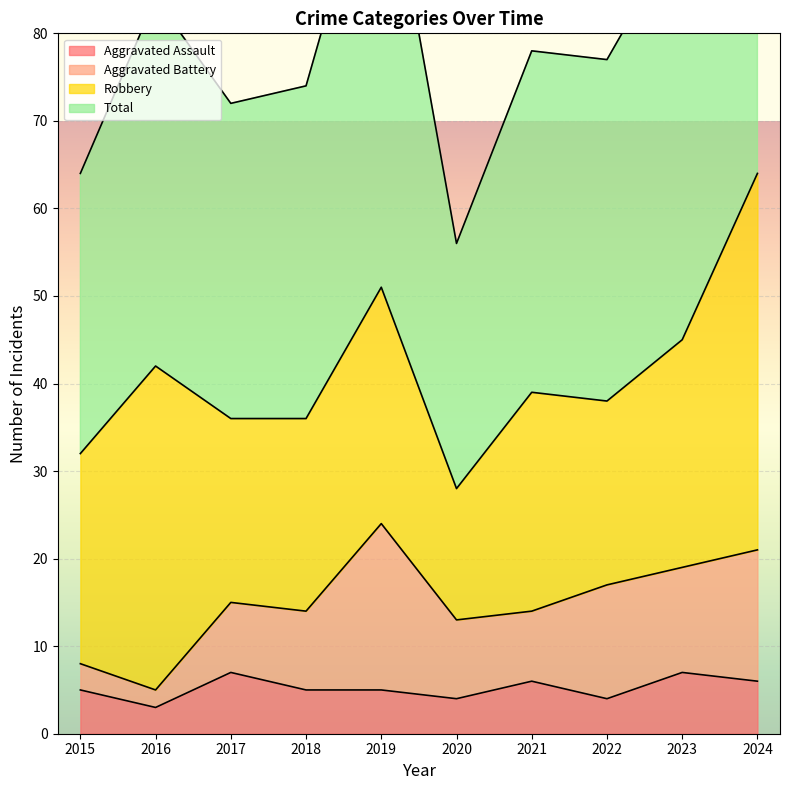

What is the value of the Total point at the 5th from the left?

104